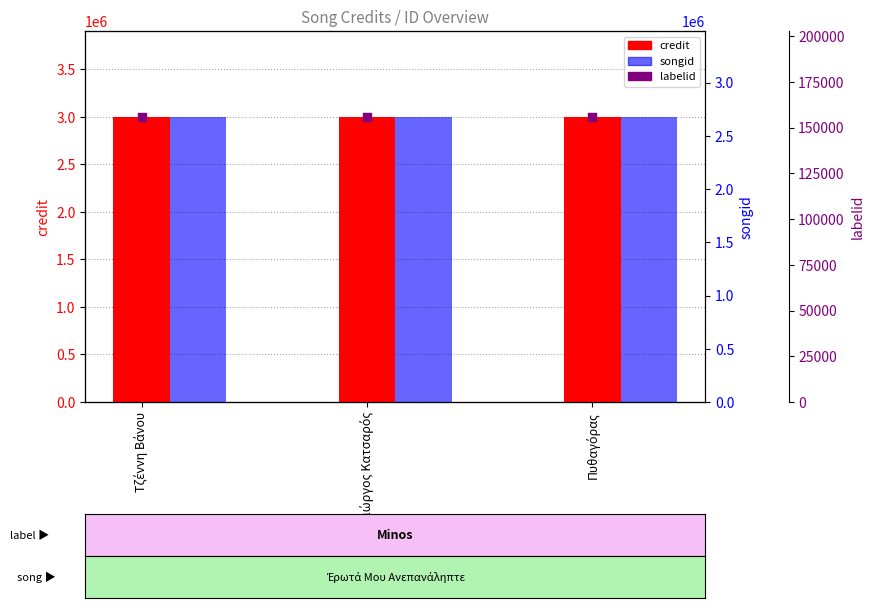

What are all the series names shown in the legend?

credit, songid, labelid